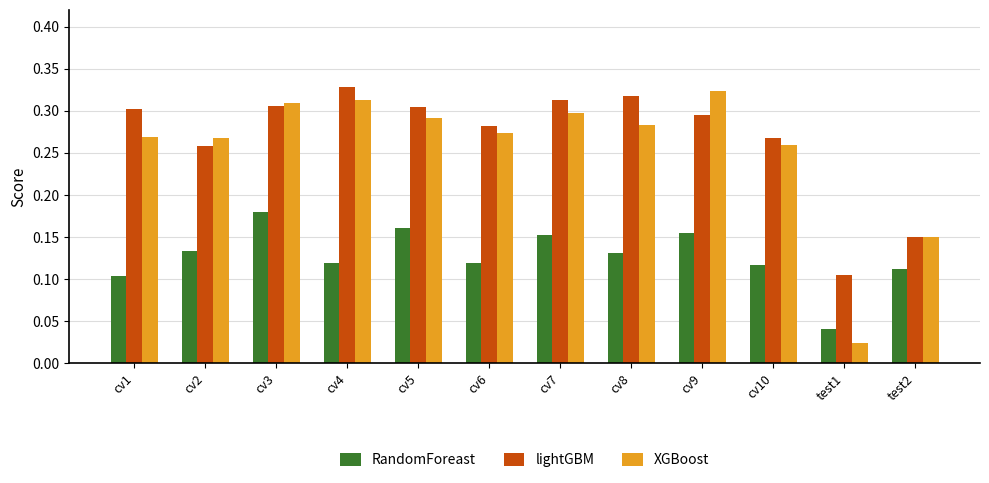

Between cv9 and test1, which series saw the biggest shift?

XGBoost